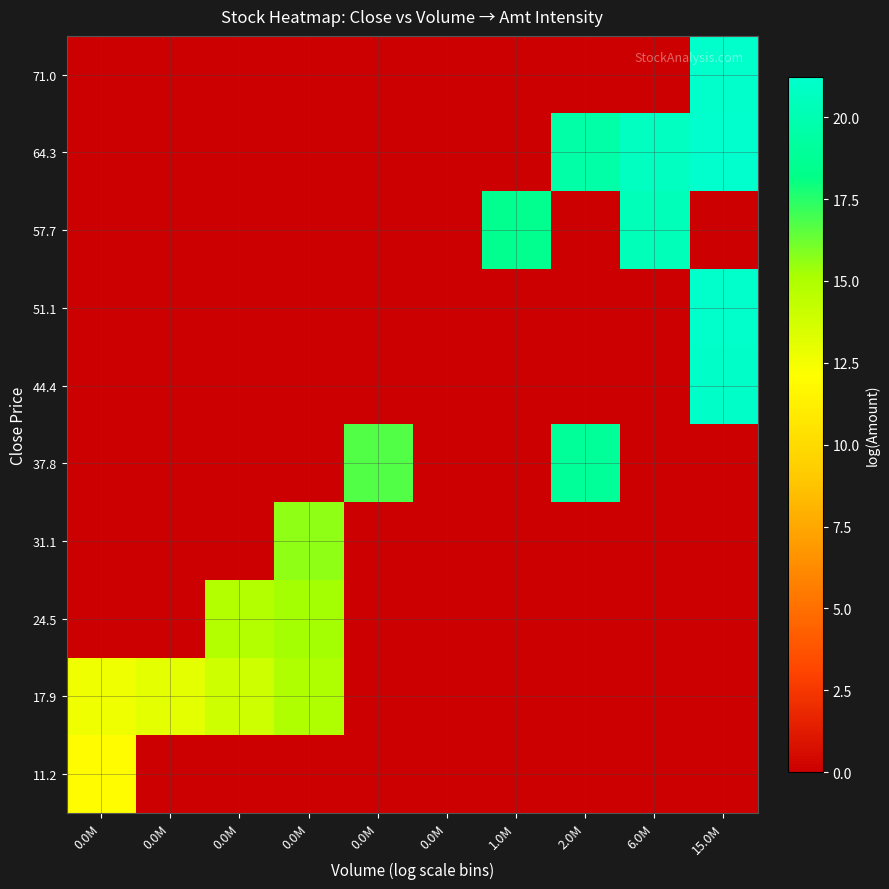

Rank the series by their maximum value, from highest to lowest.

64.3, 51.1, 71.0, 44.4, 57.7, 37.8, 31.1, 24.5, 17.9, 11.2